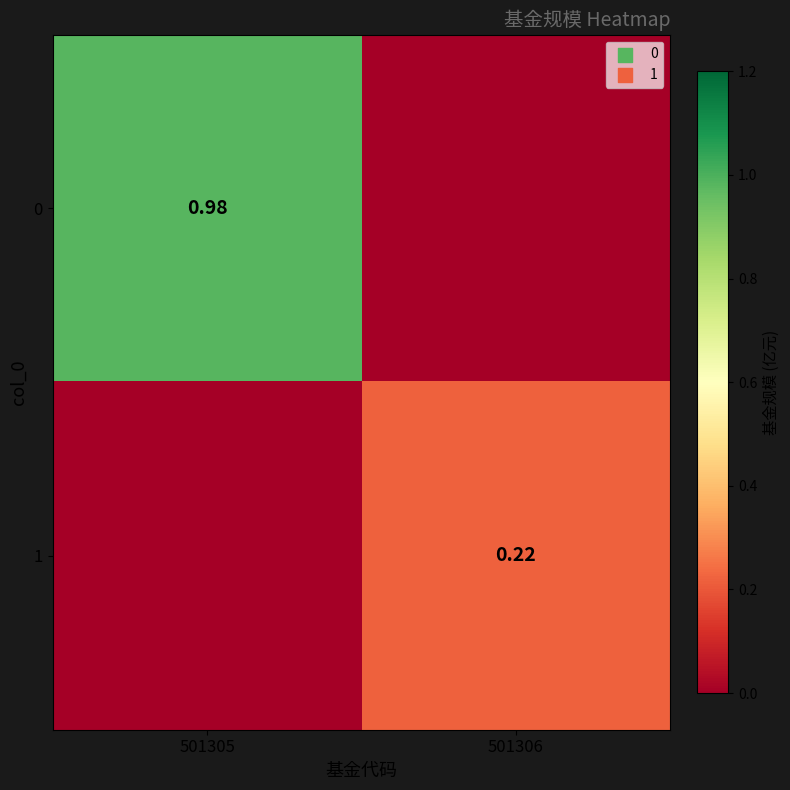

List the labels in order of 0 value, largest first.

501305, 501306